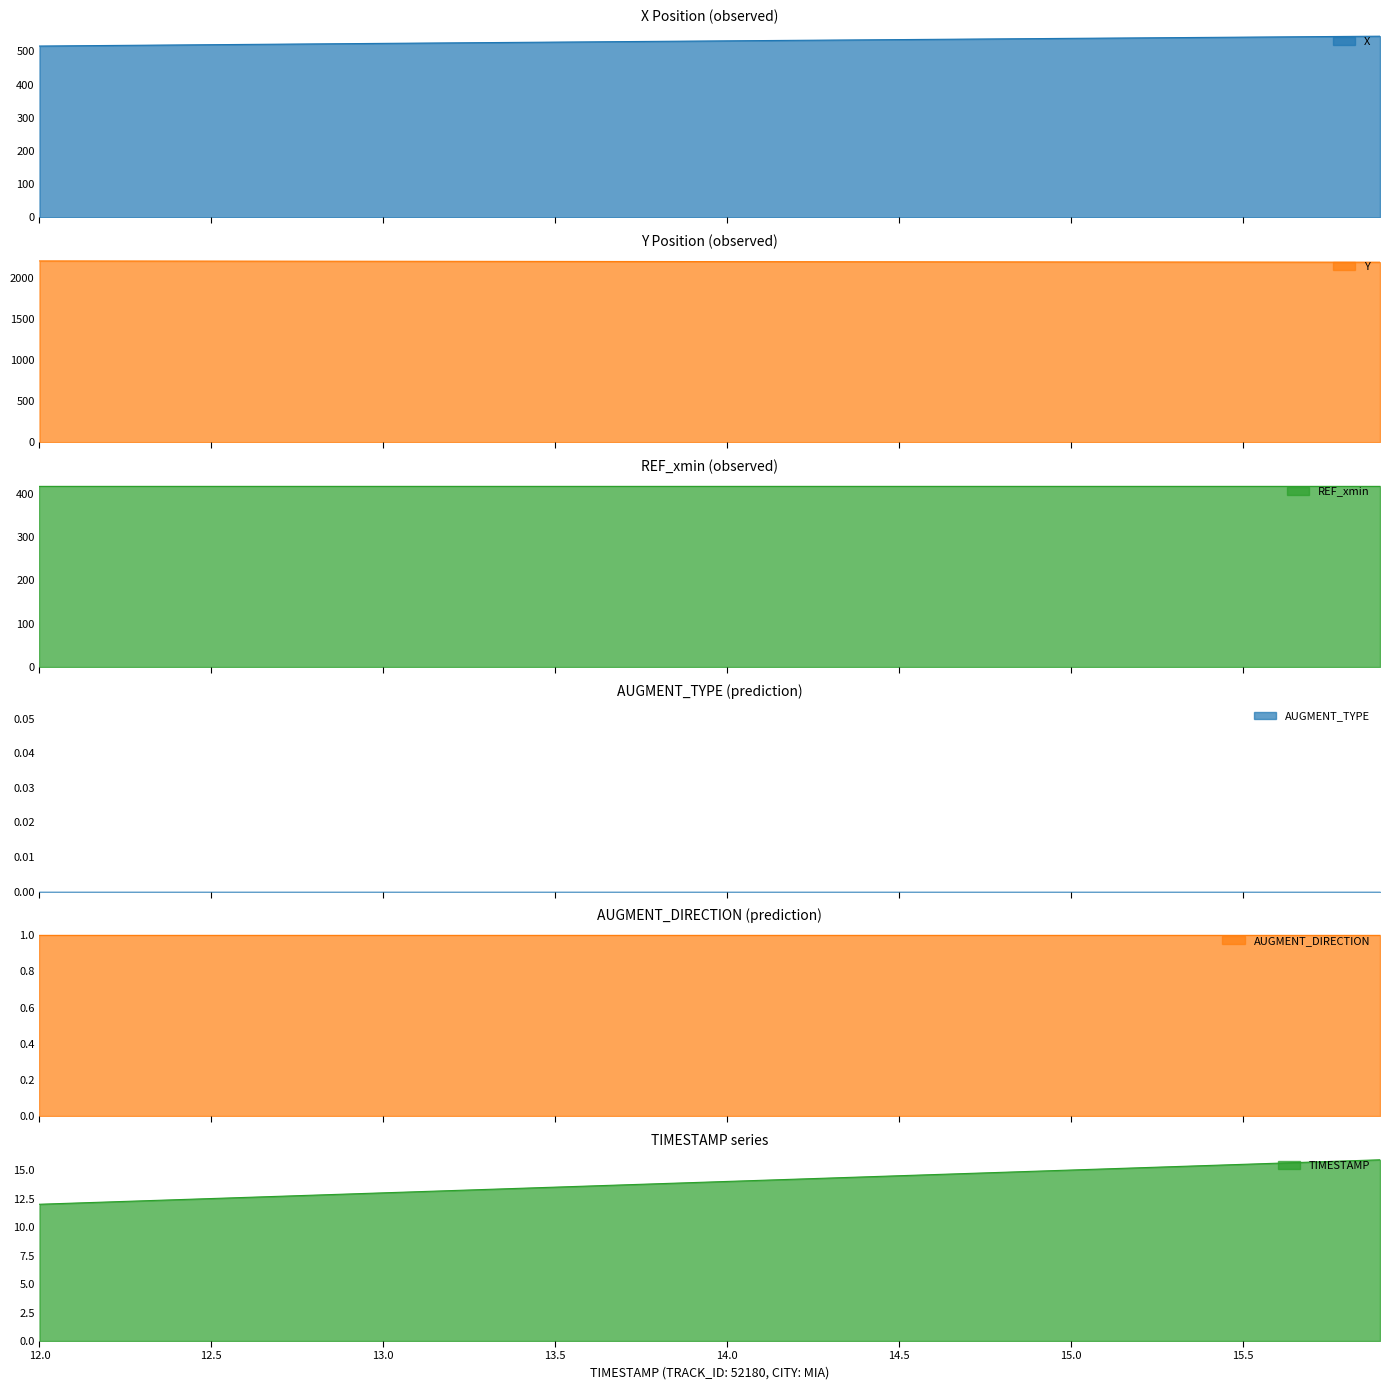

List the labels in order of Y value, largest first.

12.0, 12.1, 12.2, 12.3, 12.4, 12.5, 12.6, 12.7, 12.8, 12.9, 13.0, 13.1, 13.2, 13.3, 13.4, 13.5, 13.6, 13.7, 13.8, 13.9, 14.0, 14.1, 14.2, 14.3, 14.4, 14.5, 14.6, 14.7, 14.8, 14.9, 15.0, 15.1, 15.2, 15.3, 15.4, 15.5, 15.6, 15.7, 15.8, 15.9